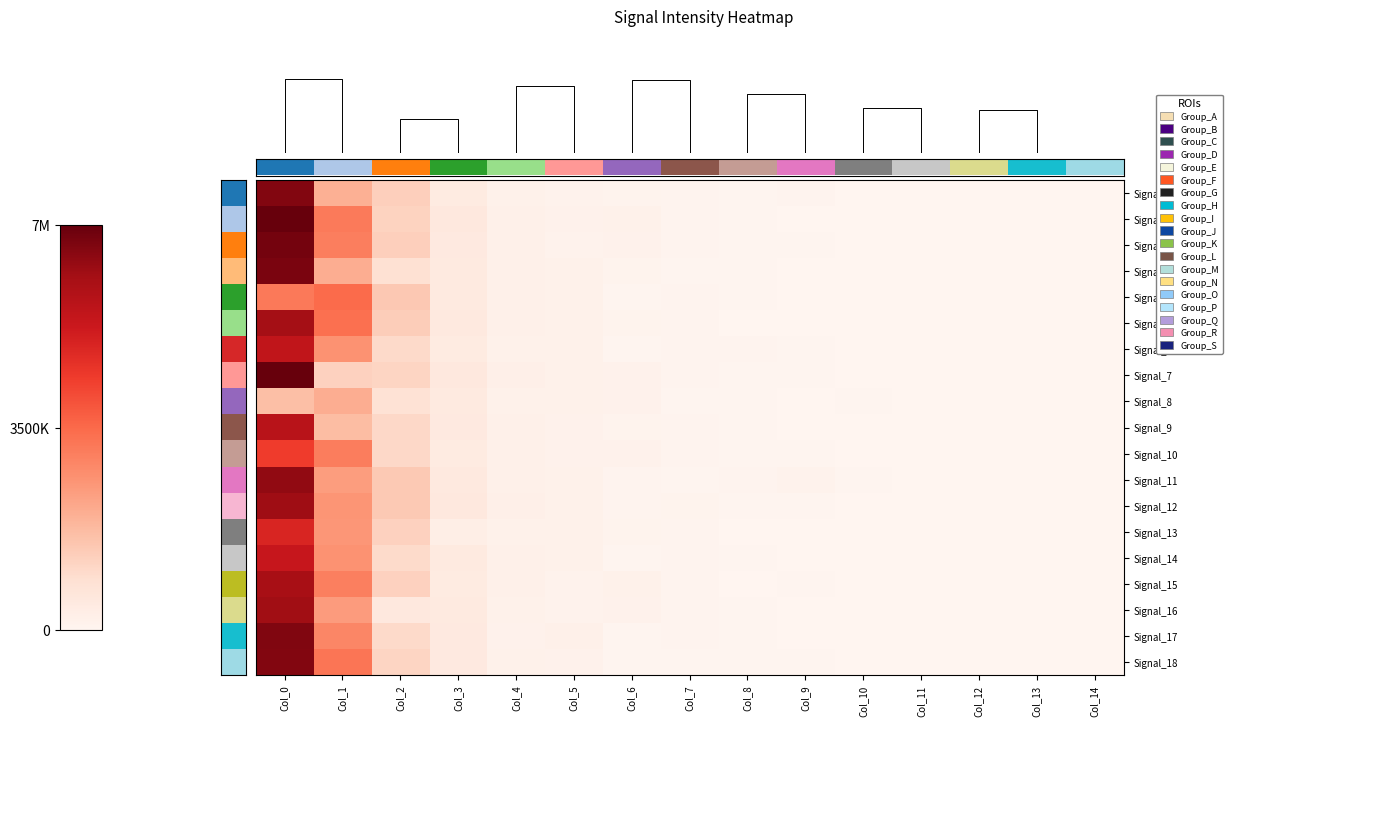

What is the sum of all Signal_13 values?

9550475.7